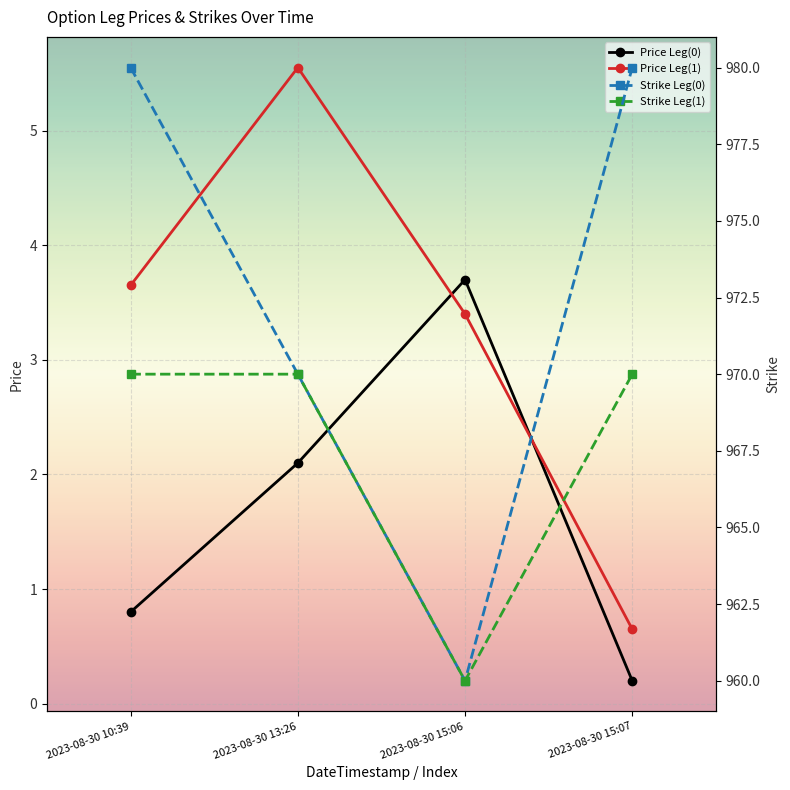

At which category does Strike Leg(1) reach its first local valley?

2023-08-30 15:06